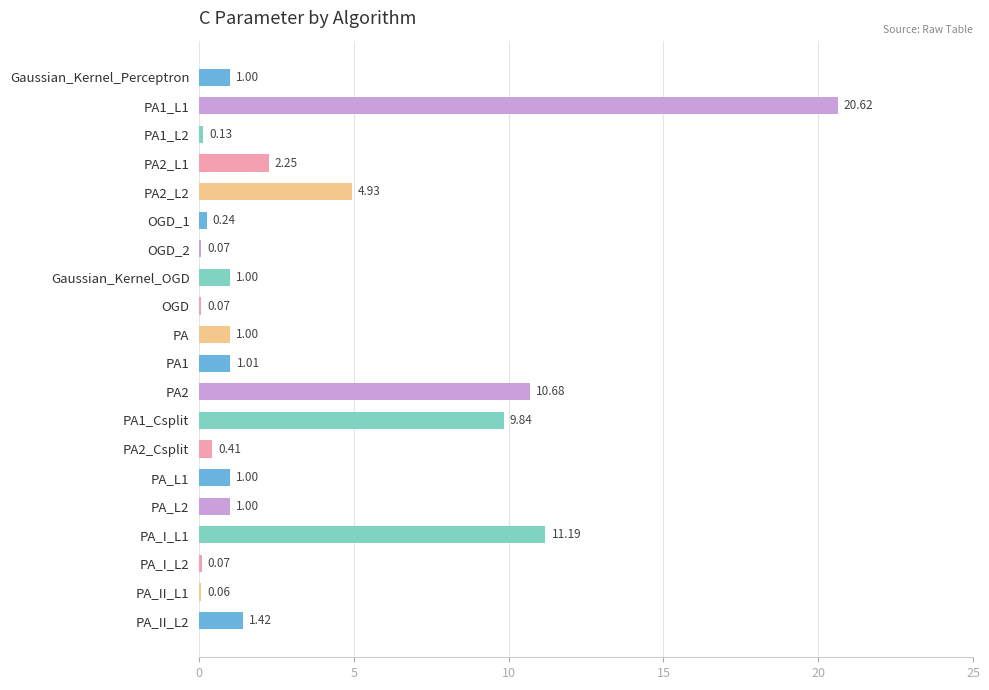

What is the change in value from PA2_L1 to PA_L1?

-1.2